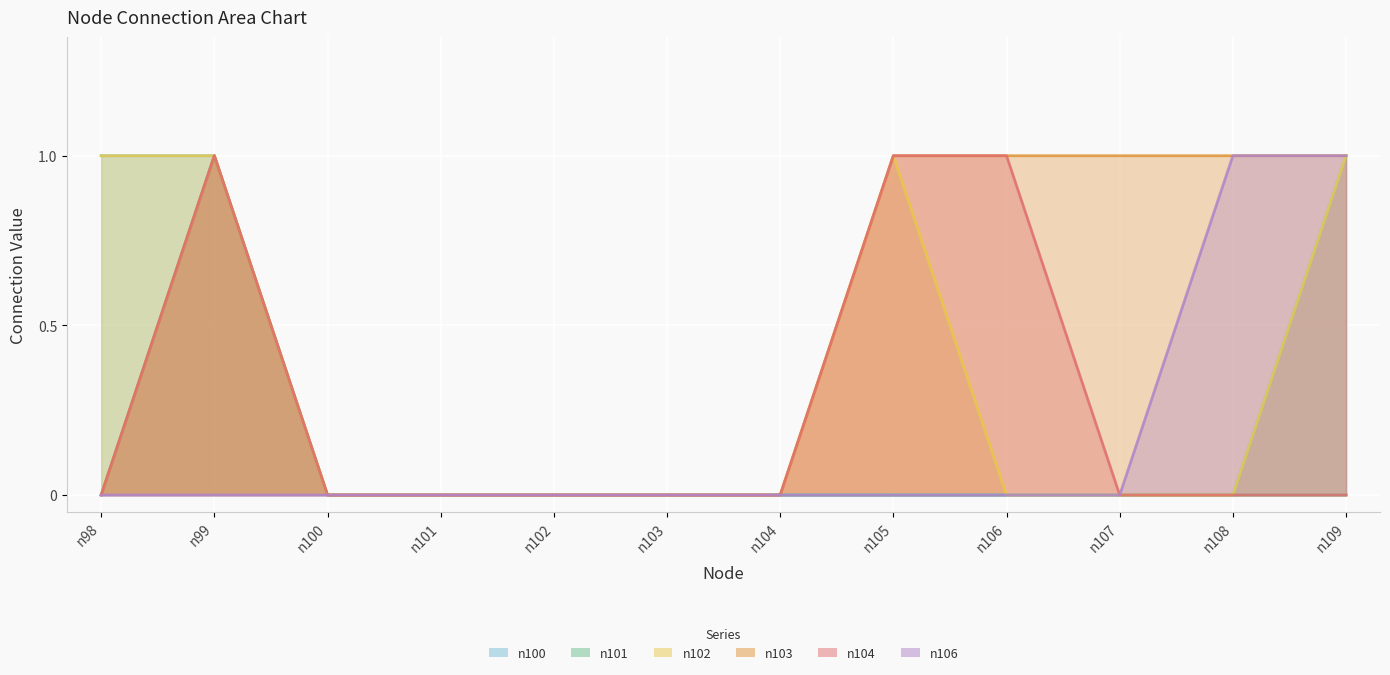

At which label is n104 closest to 0?

n98